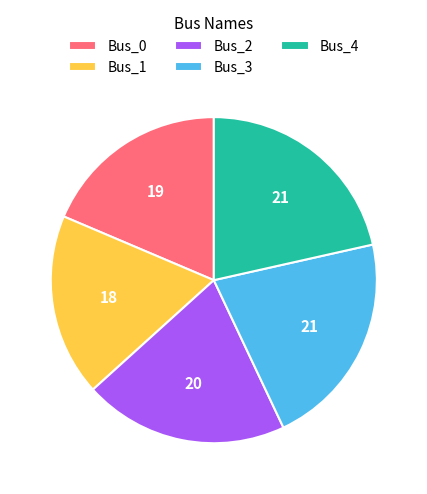

Does Bus_0 account for over 50% of the chart?

No